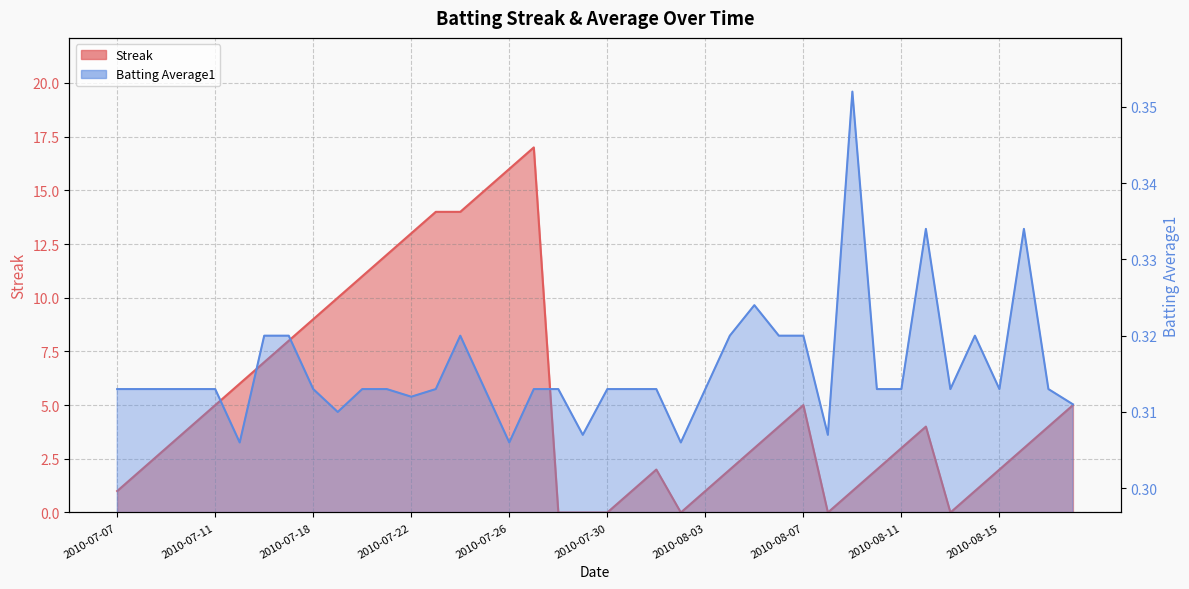

Which category has the highest value in the Streak series?

2010-07-27